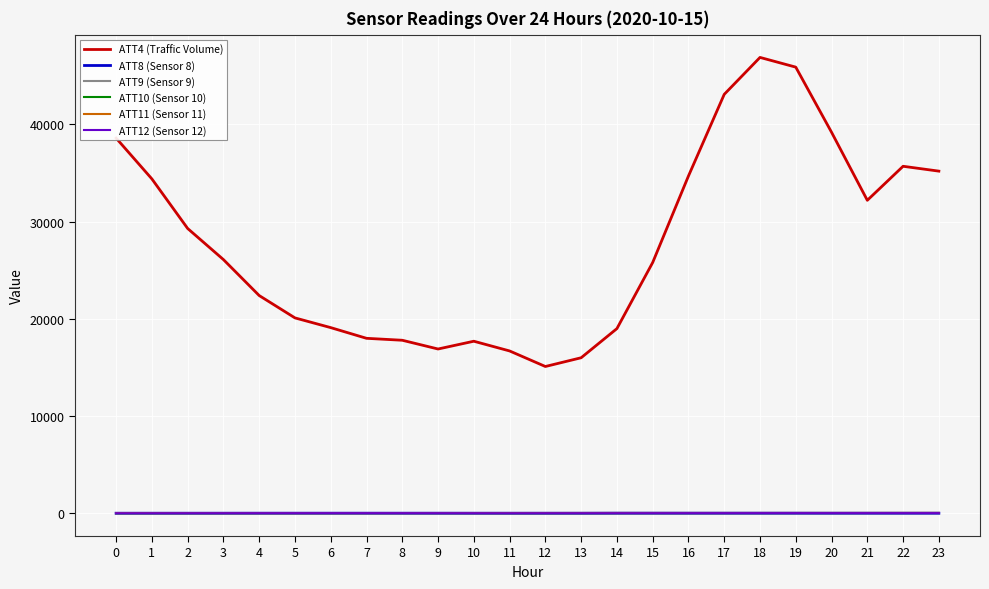

At how many categories does at least one series exceed 12309?

24